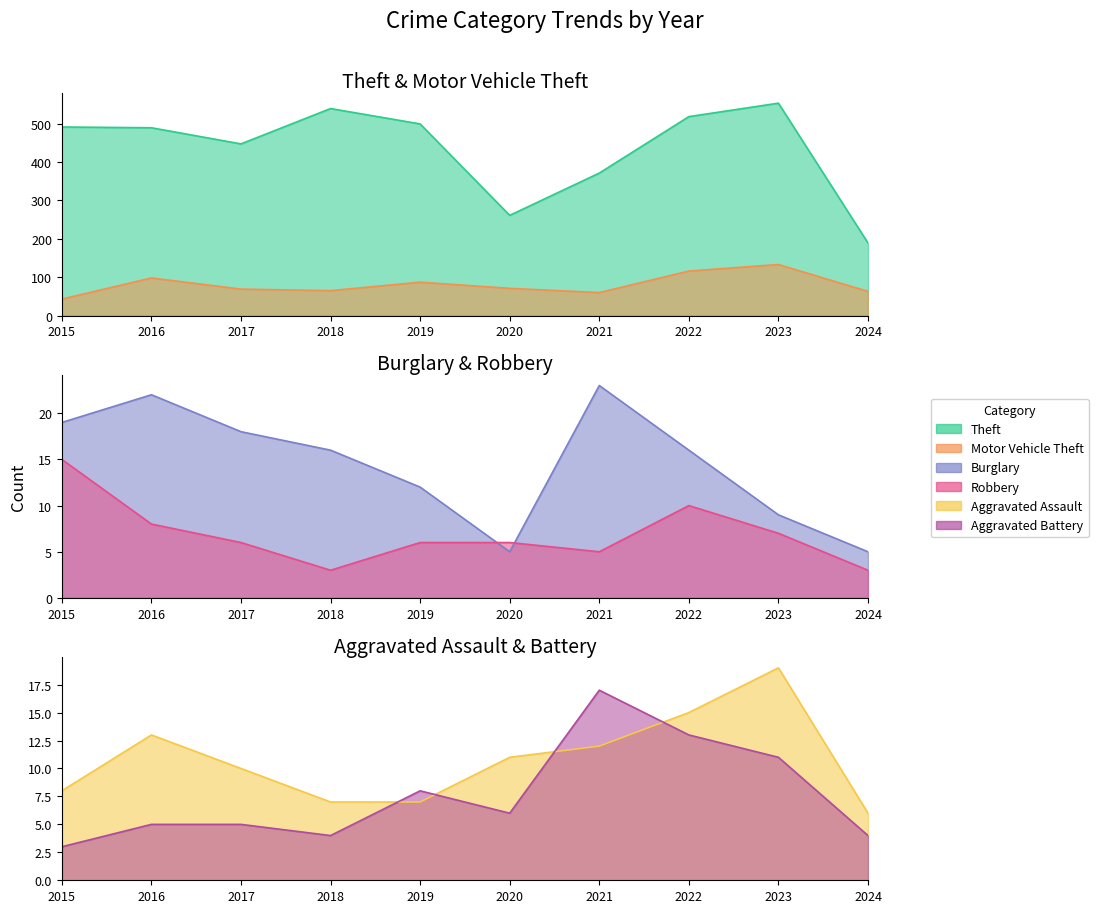

Where is Robbery nearest to the value 9?

2016